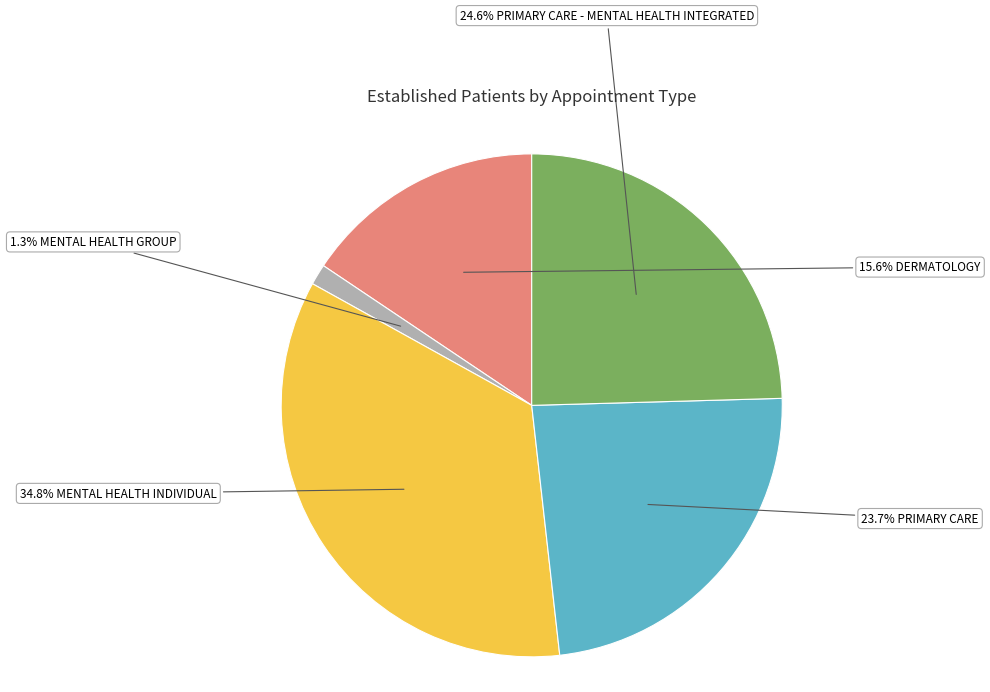

Is there a majority slice in this chart?

No